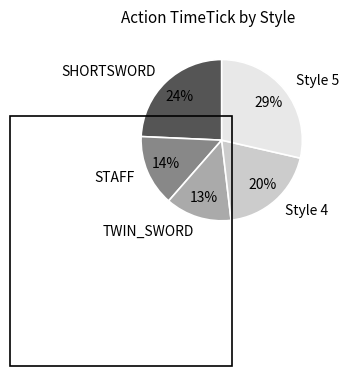

Is it true that SHORTSWORD is 24% of the pie?

True